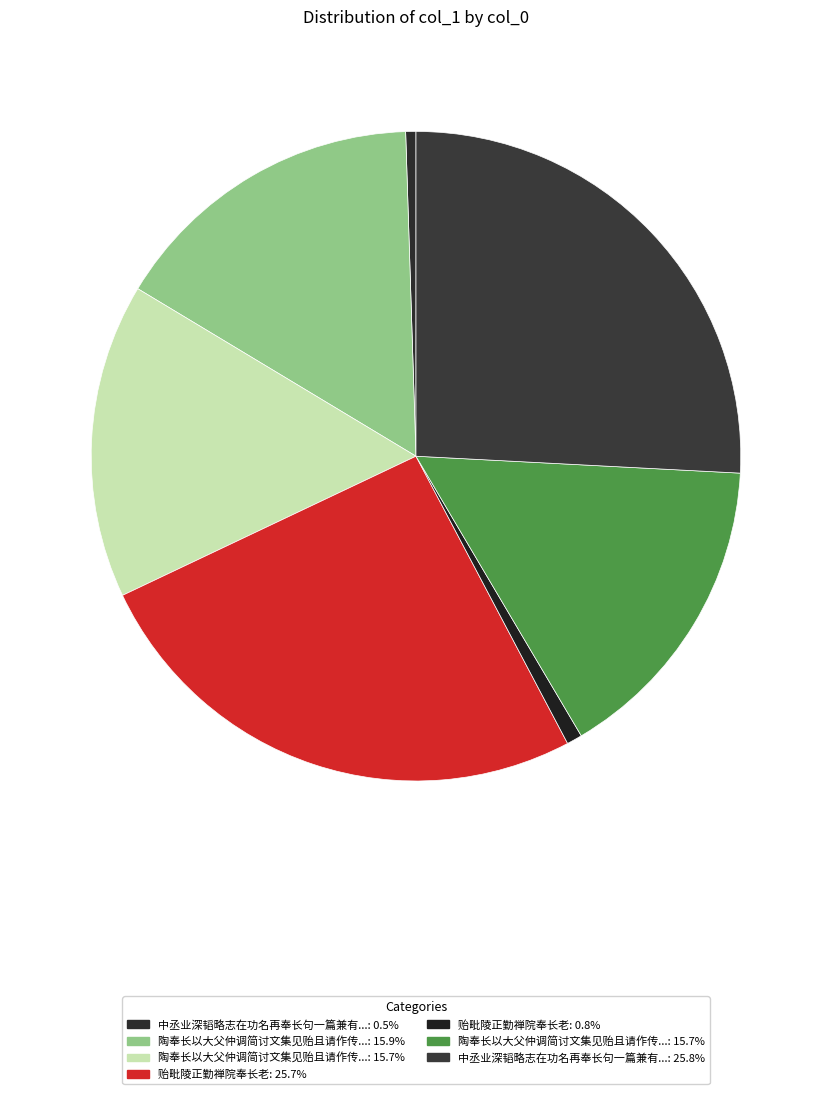

How many segments does this pie chart have?

7